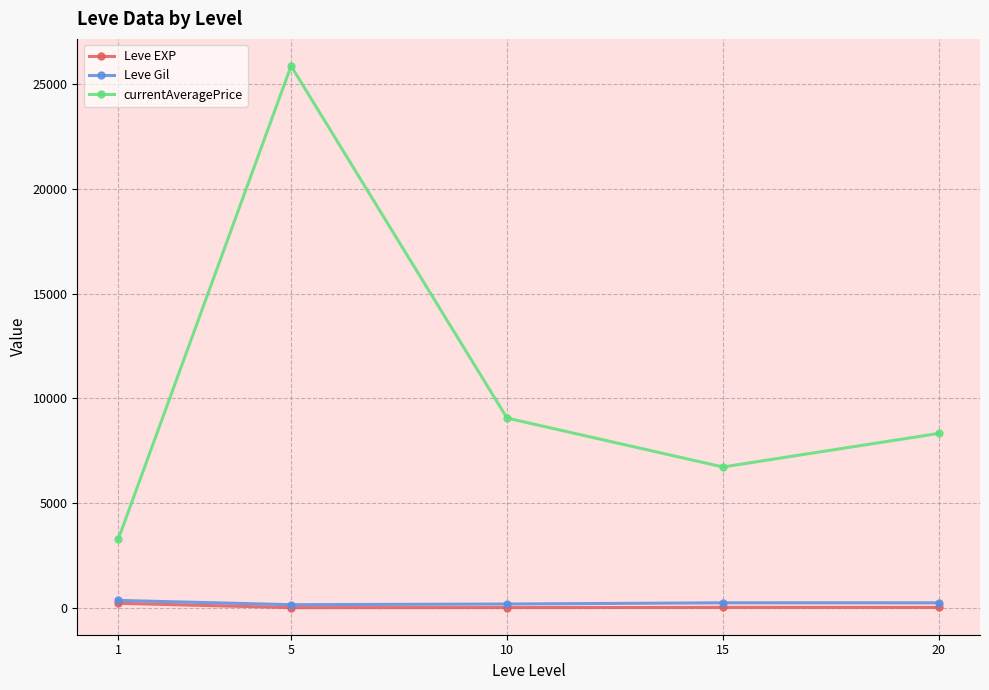

What is the minimum value shown in the chart?

3.7